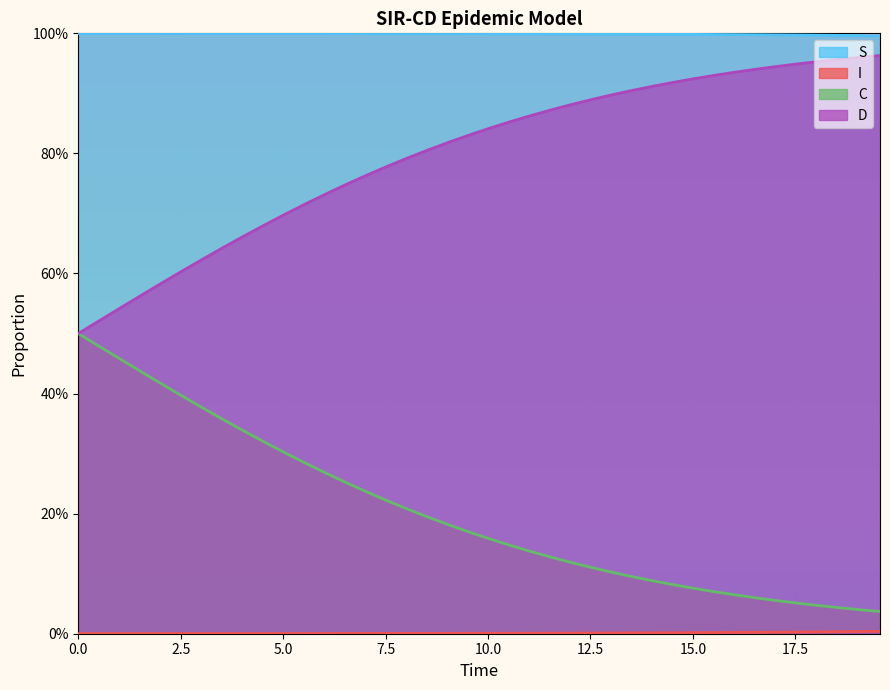

Which series has the largest range (max minus min)?

D